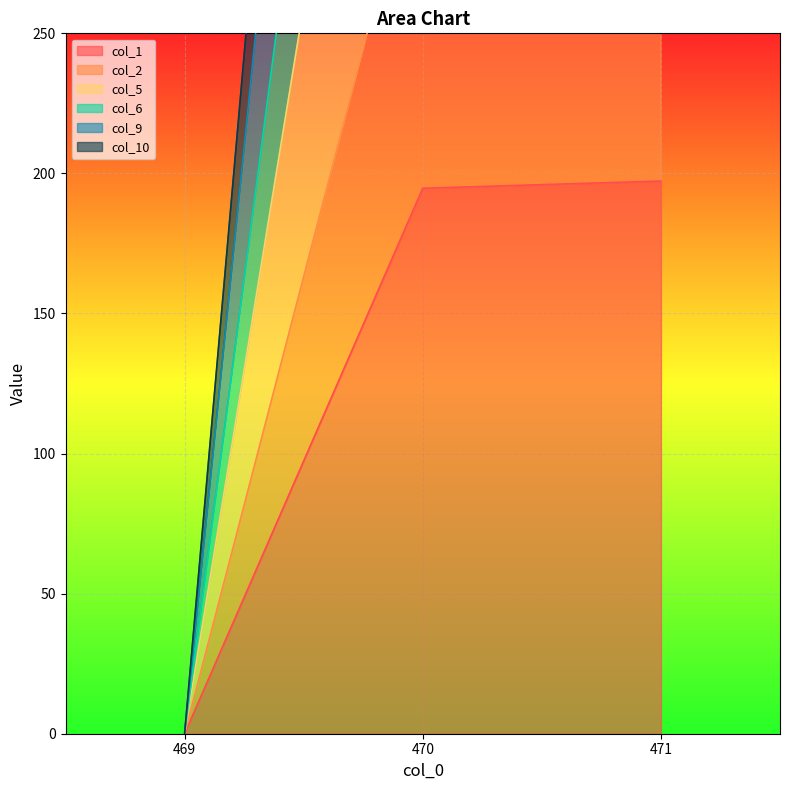

Does the chart display data point markers on the line(s)?

No